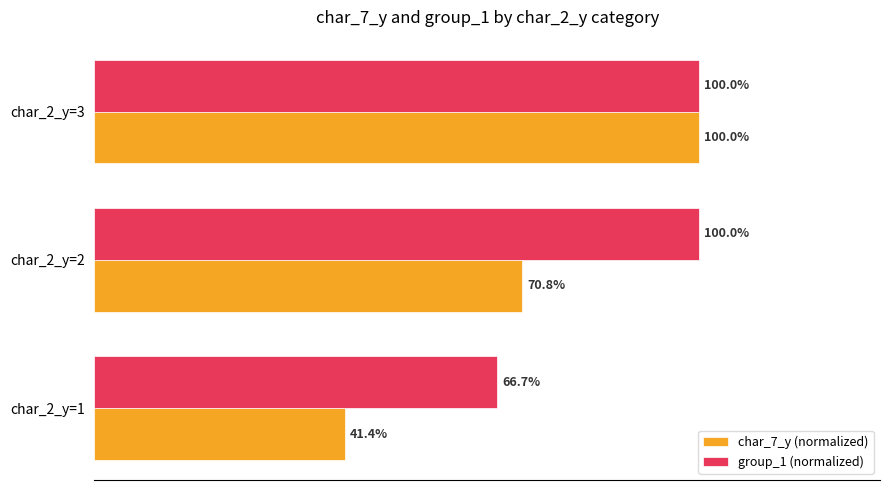

Which series has the largest total across all categories?

group_1 (normalized)